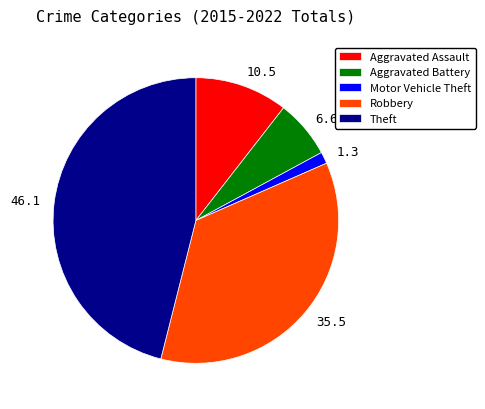

Is there a majority slice in this chart?

No